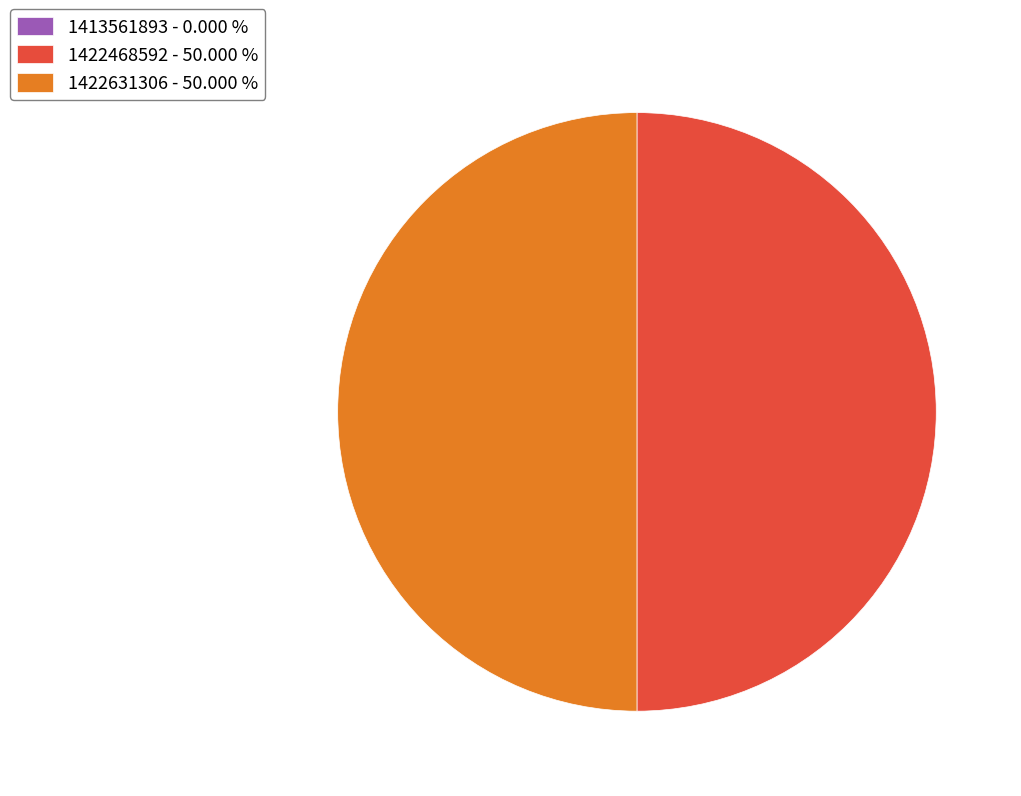

Do 1422631306 - 50.000 % and 1422468592 - 50.000 % together represent more than half of the pie?

Yes